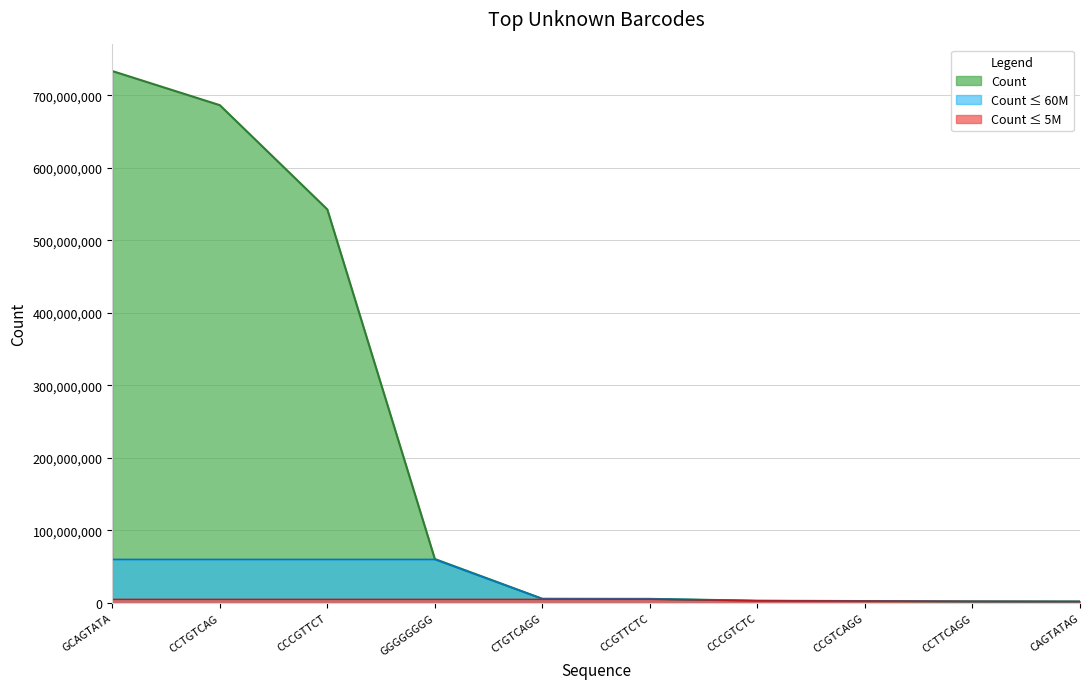

True or false: the data shows 4295266 at CCGTCAGG.

False